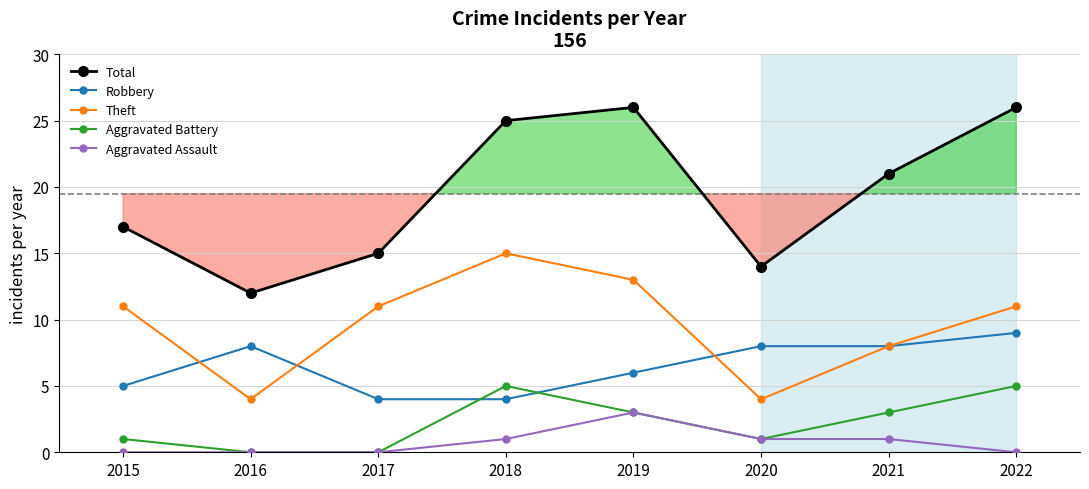

At 2018, list the series in order from smallest to largest.

Aggravated Assault, Robbery, Aggravated Battery, Theft, Total